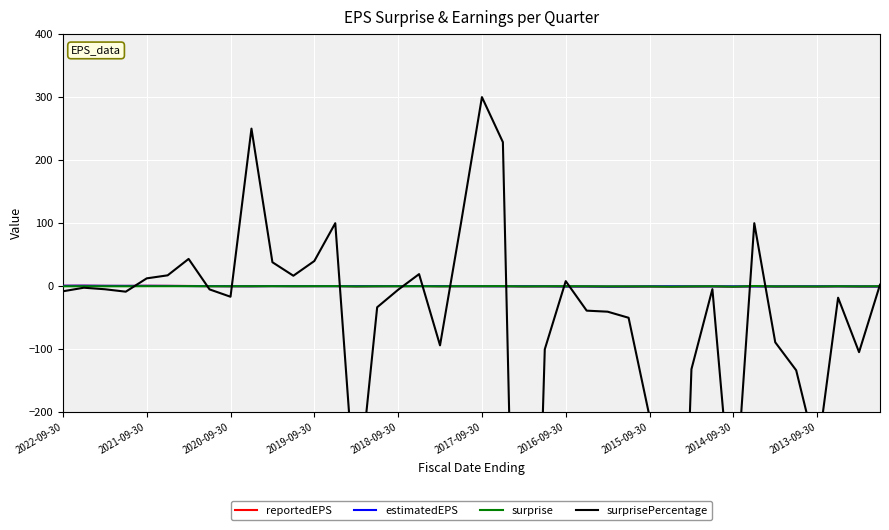

Where is the first local maximum for estimatedEPS?

2021-09-30